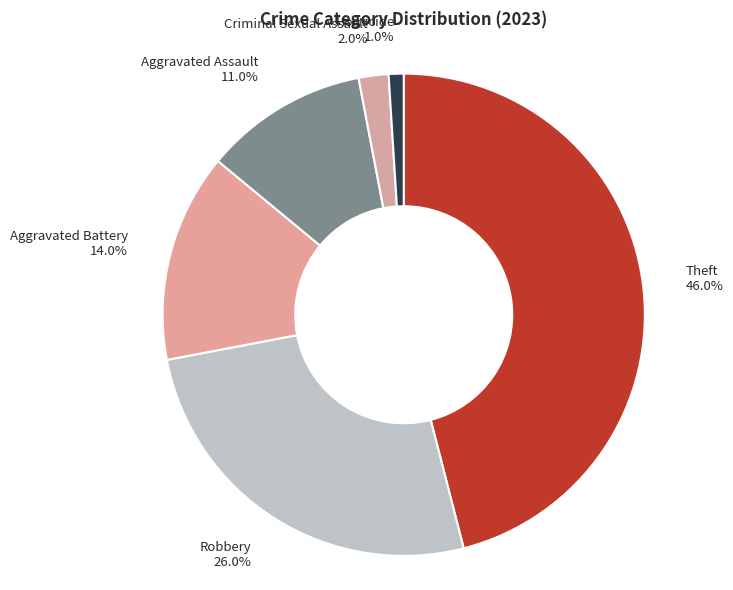

Which slice is the smallest?

Homicide